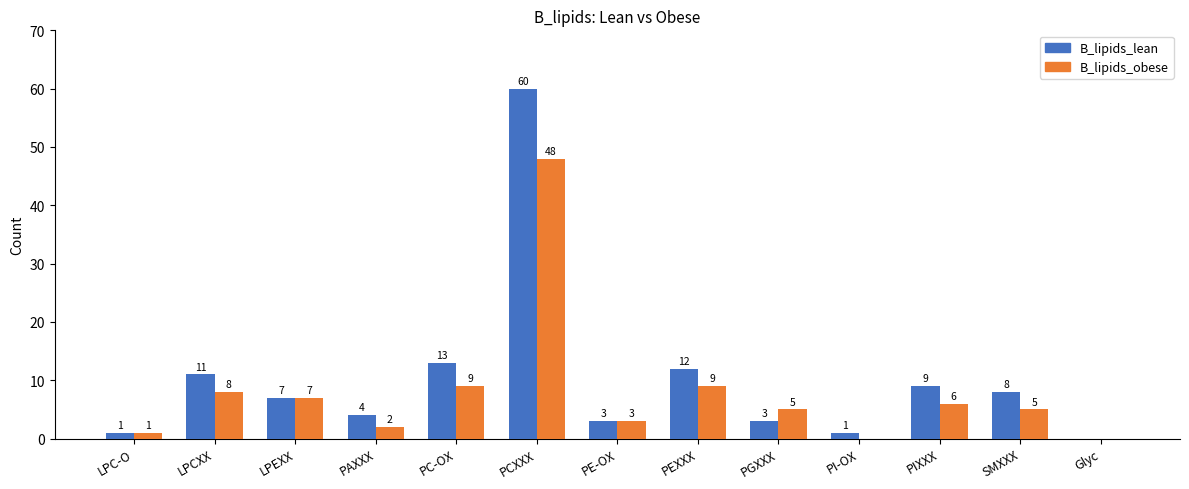

What is the total value across all series at PC-OX?

22